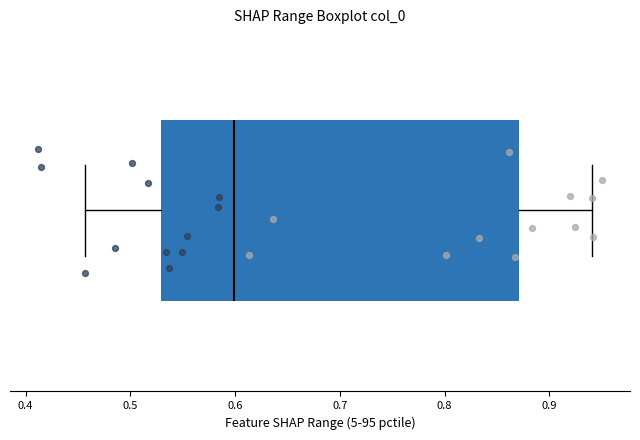

Read this box plot against the x-axis: the position of the median line, the range covered by the box, and the ends of both whiskers. The values are not printed on the chart, so give them approximately, as read against the axis.

median 0.60, box 0.53 to 0.87, whiskers 0.46 to 0.94